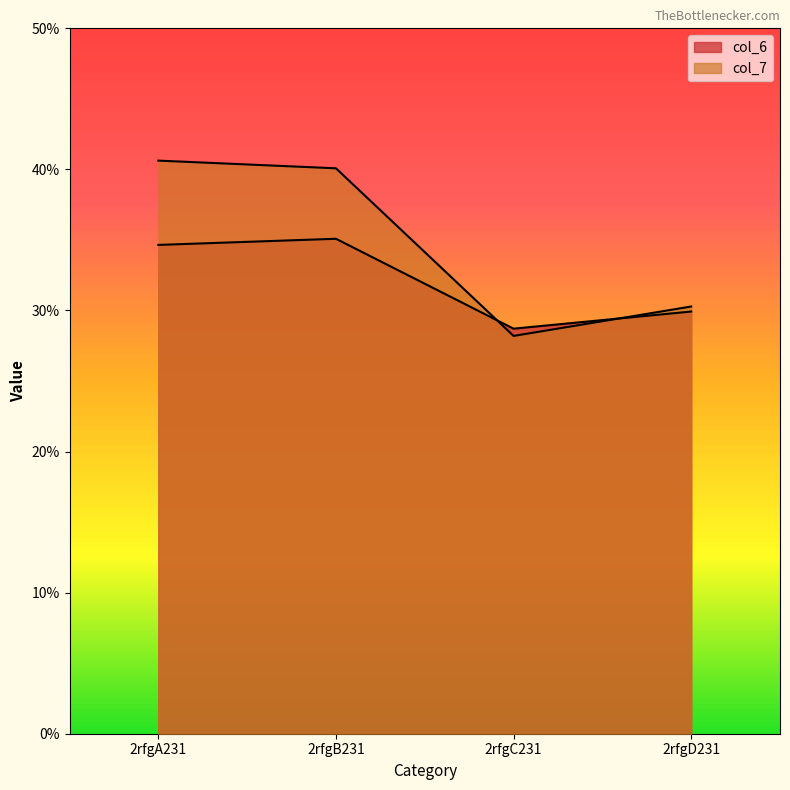

Reading left to right, list all the values displayed in this chart.

col_6: 2rfgA231=34.6	2rfgB231=35.1	2rfgC231=28.7	2rfgD231=29.9
col_7: 2rfgA231=40.6	2rfgB231=40.1	2rfgC231=28.2	2rfgD231=30.3